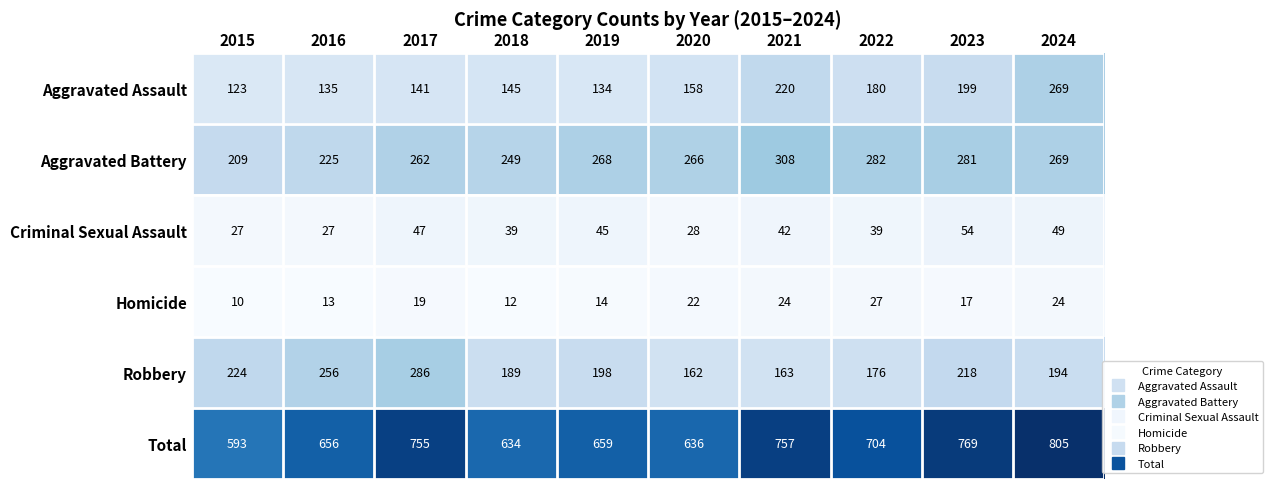

What is the average value of the Robbery series?

207